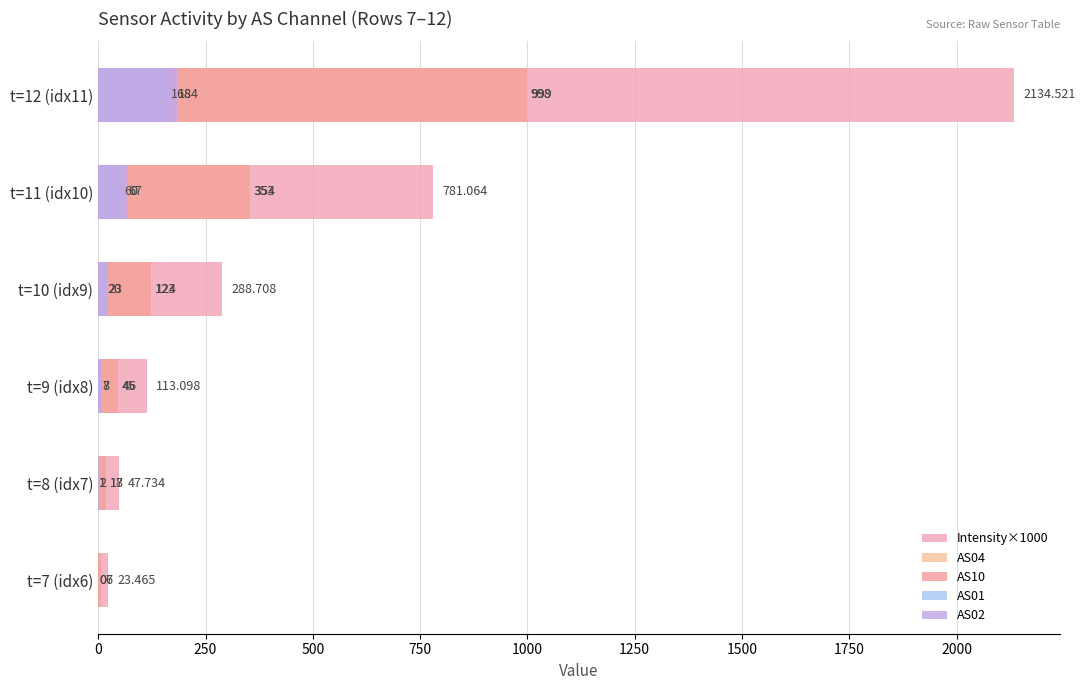

At t=12 (idx11), list the series in order from largest to smallest.

Intensity×1000, AS10, AS04, AS02, AS01